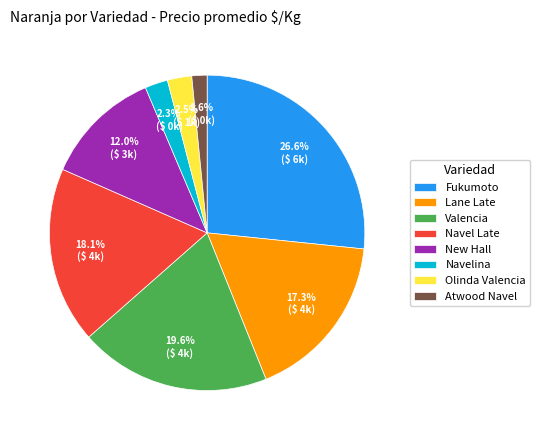

Does Atwood Navel account for over 50% of the chart?

No